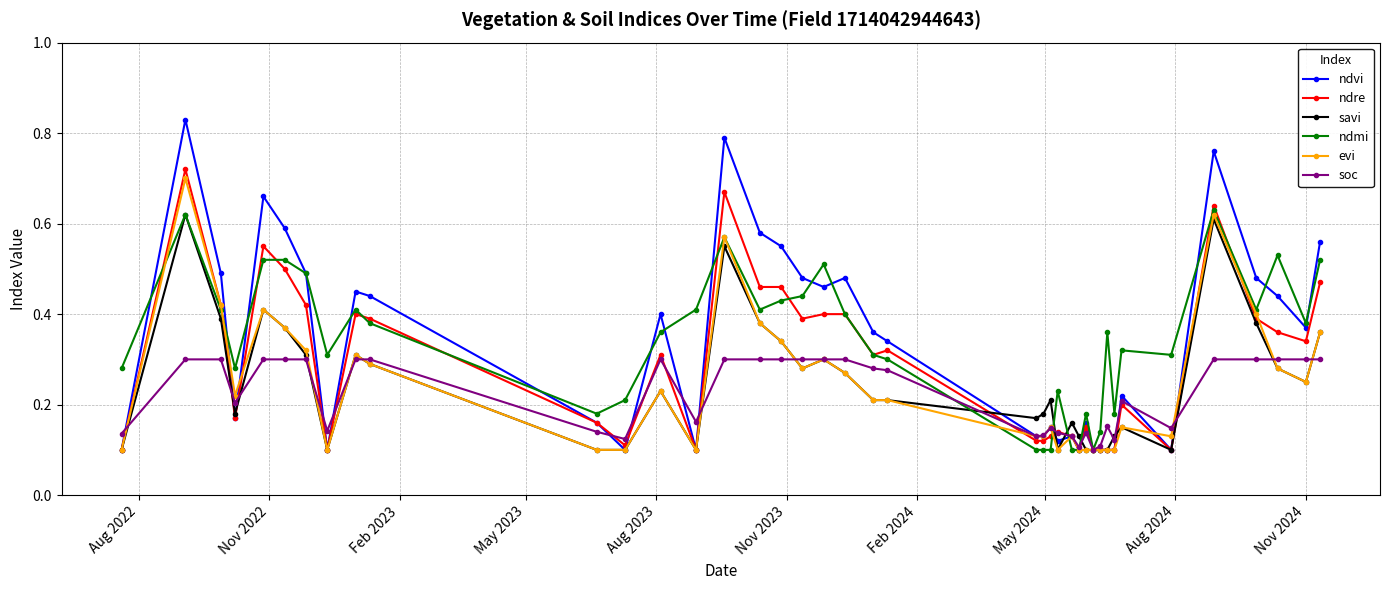

Which series has the largest range (max minus min)?

ndvi